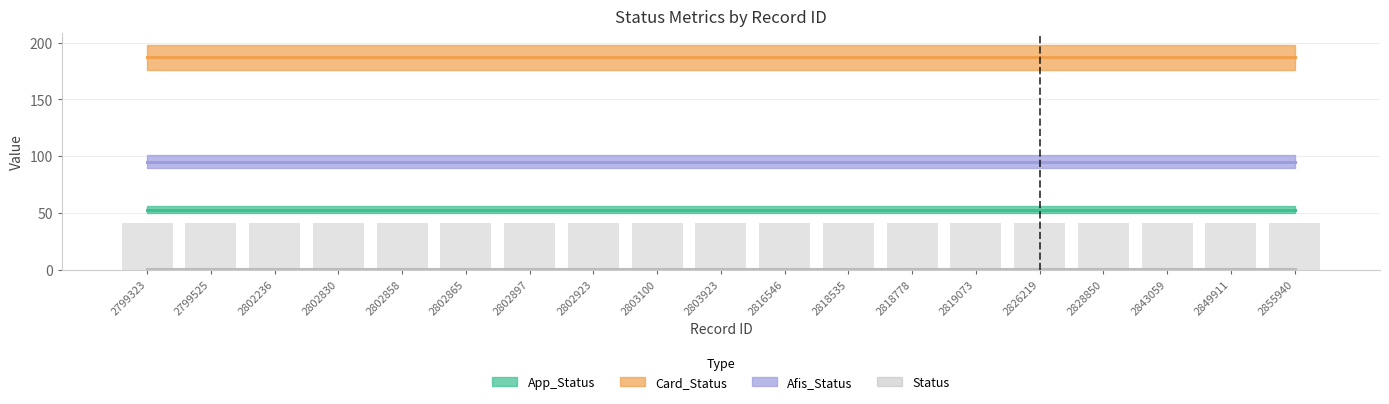

What is the total value across all series at 2802923?

336